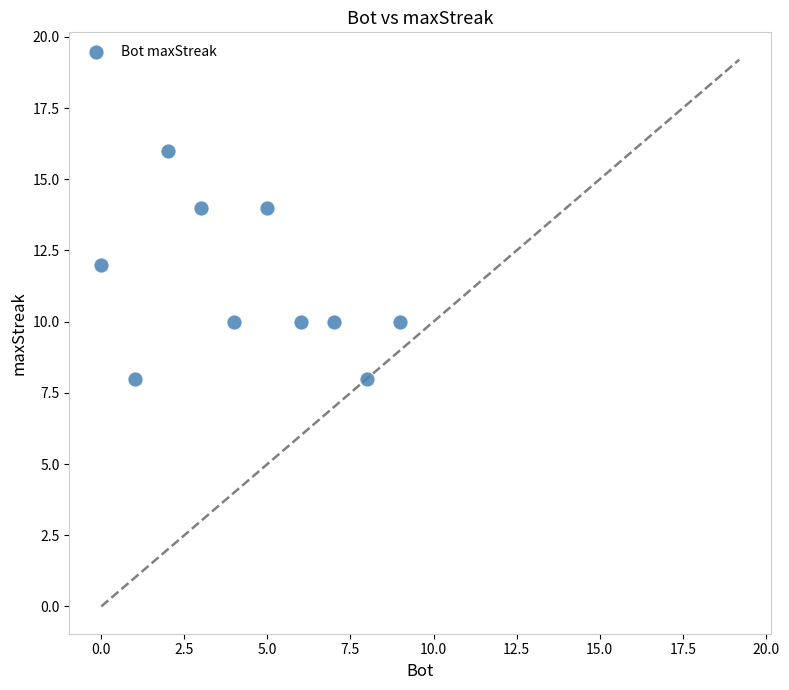

What is the range of X values (max minus min)?

9